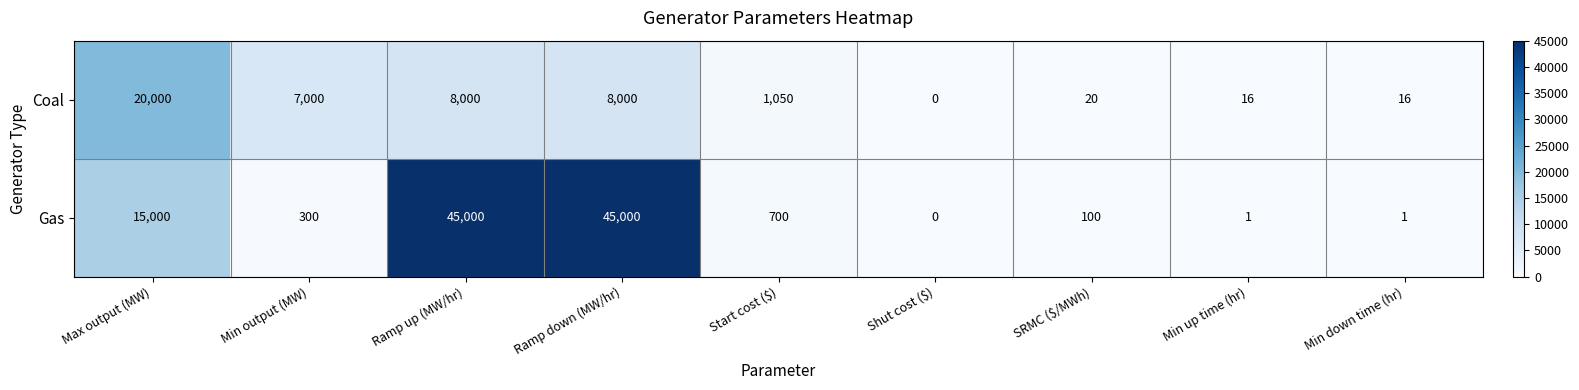

At which label does Gas first exceed 300?

Max output (MW)